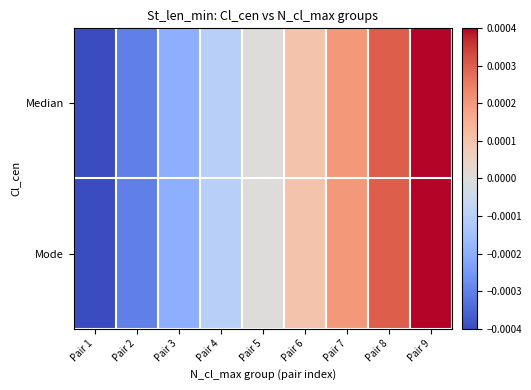

Which category has the lowest value across all series?

Pair 1